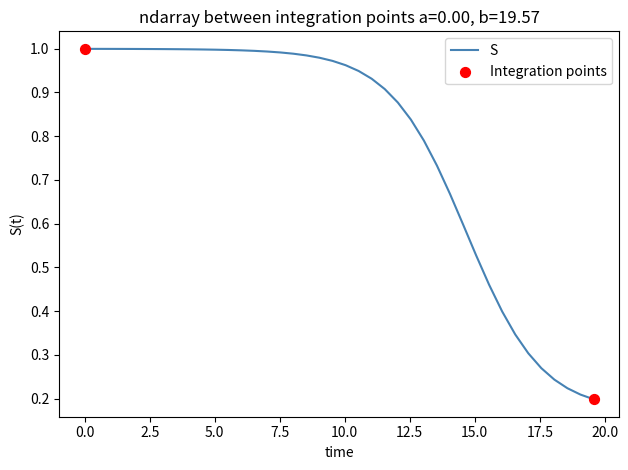

How many lines are shown in the chart?

1